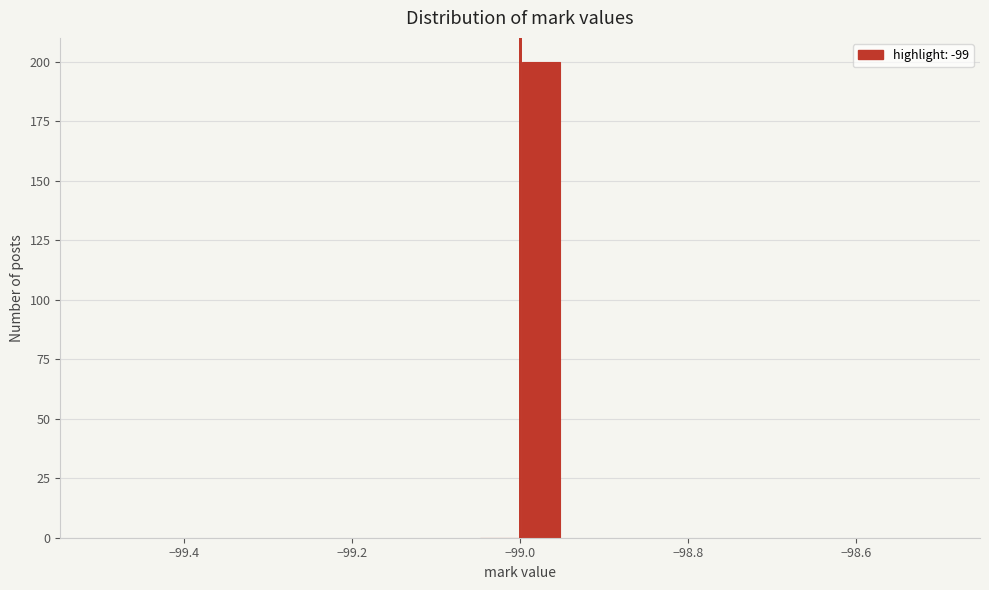

Read against the x-axis, roughly where is the centre of the tallest bar?

-98.98